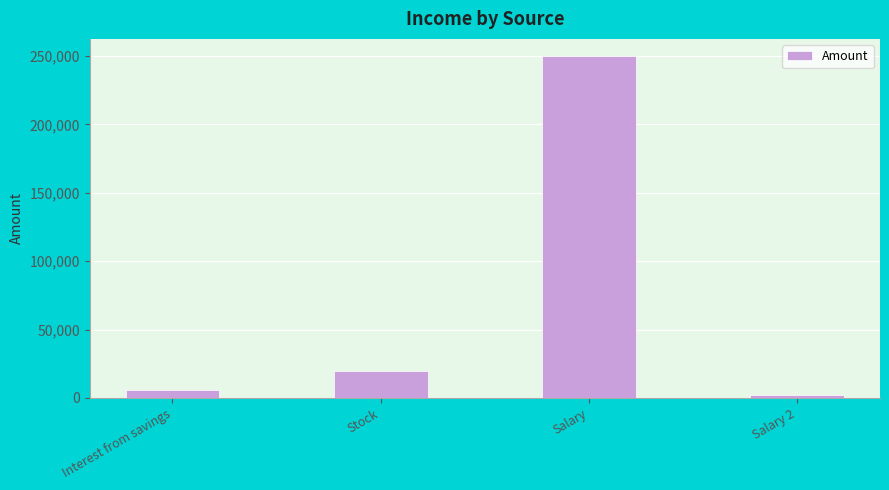

What is the difference between the values at Stock and Interest from savings?

13890